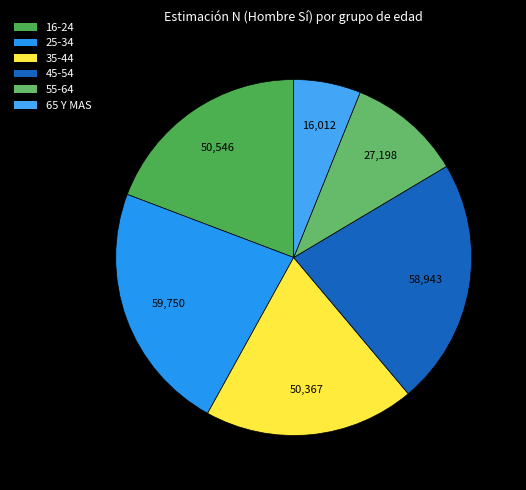

How many slices are in this pie chart?

6